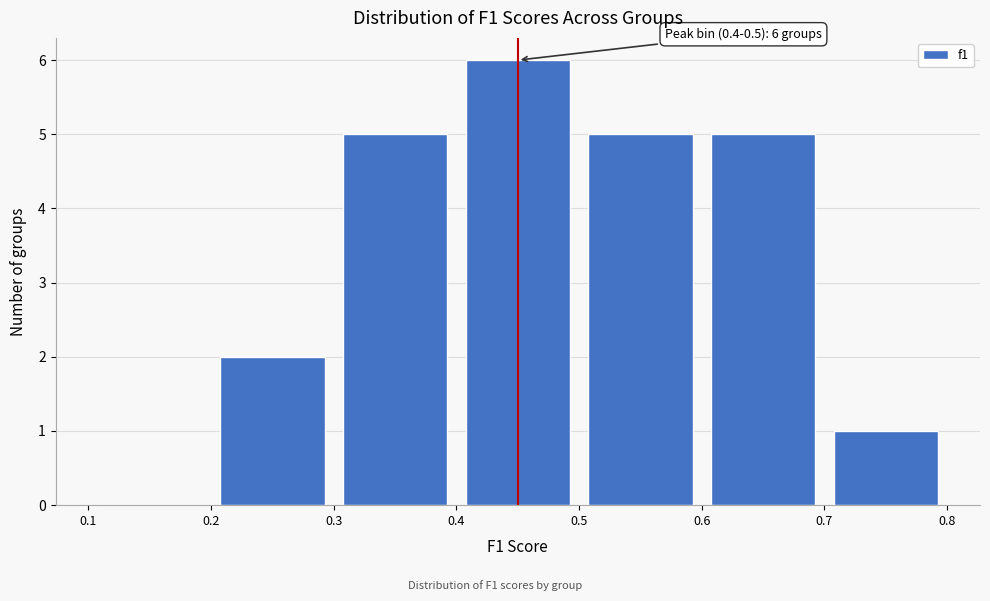

Which range on the x-axis has the tallest bar?

0.4 to 0.5